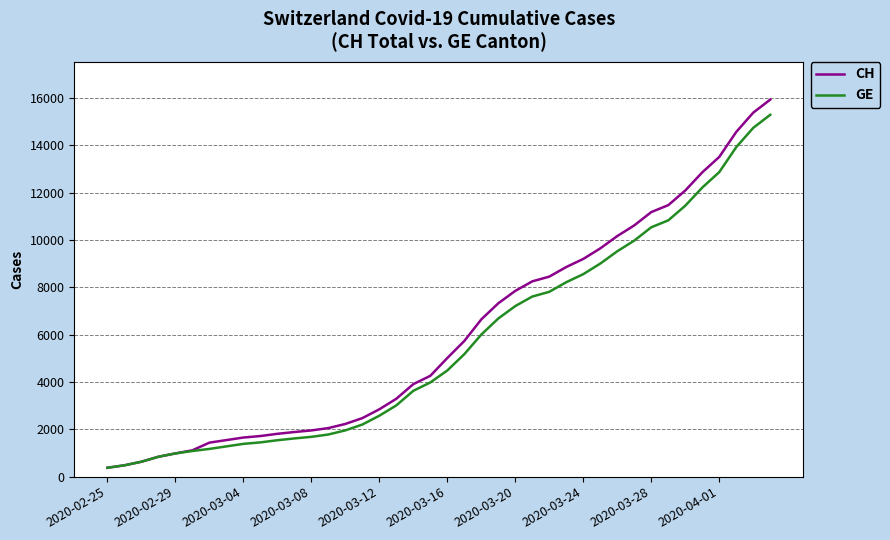

What is the minimum value shown in the chart?

375